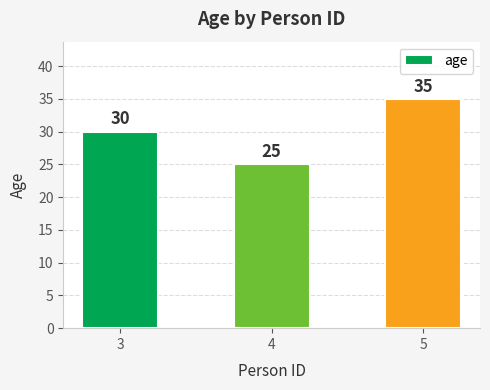

What is the approximate value at 5, to the nearest 10?

40